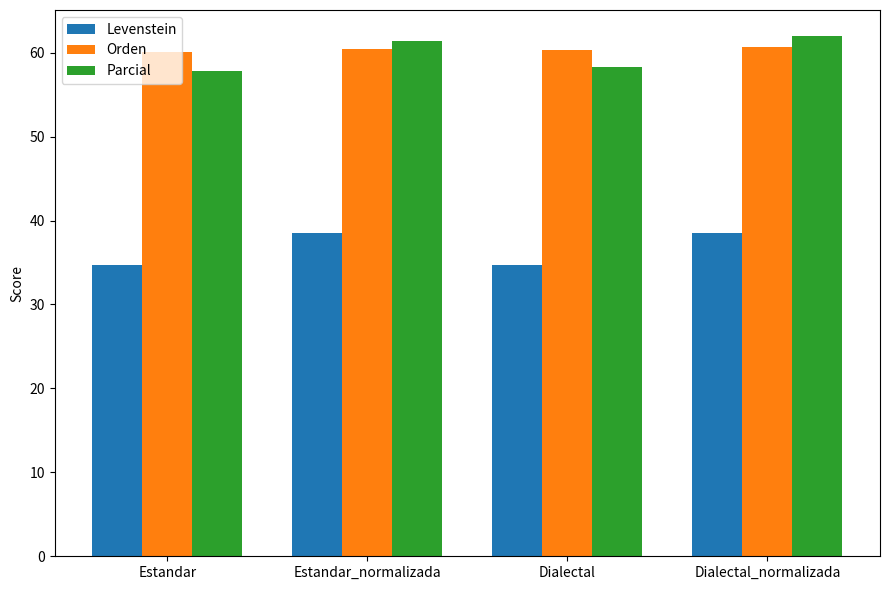

How many bars are there in each group?

3